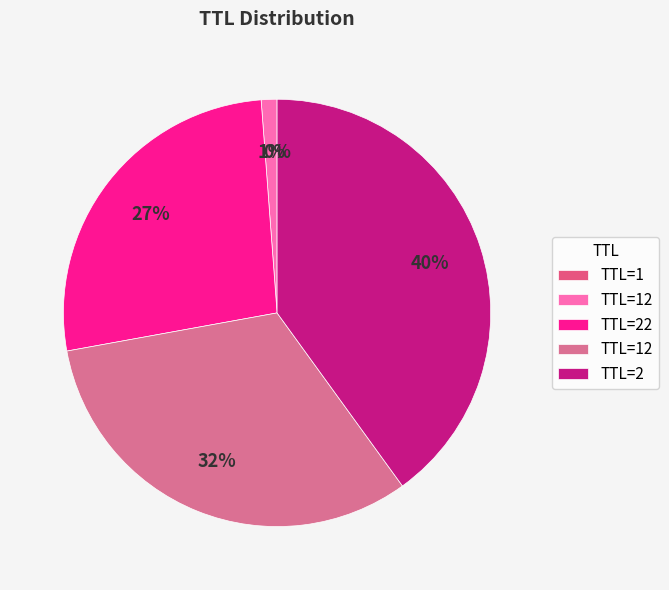

To the nearest percent, what is the average slice percentage?

20%